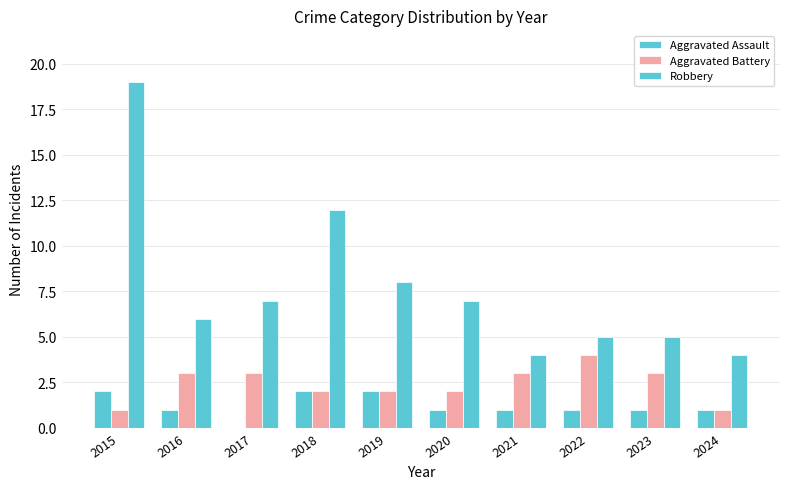

How many positive values does the Aggravated Assault series have?

9